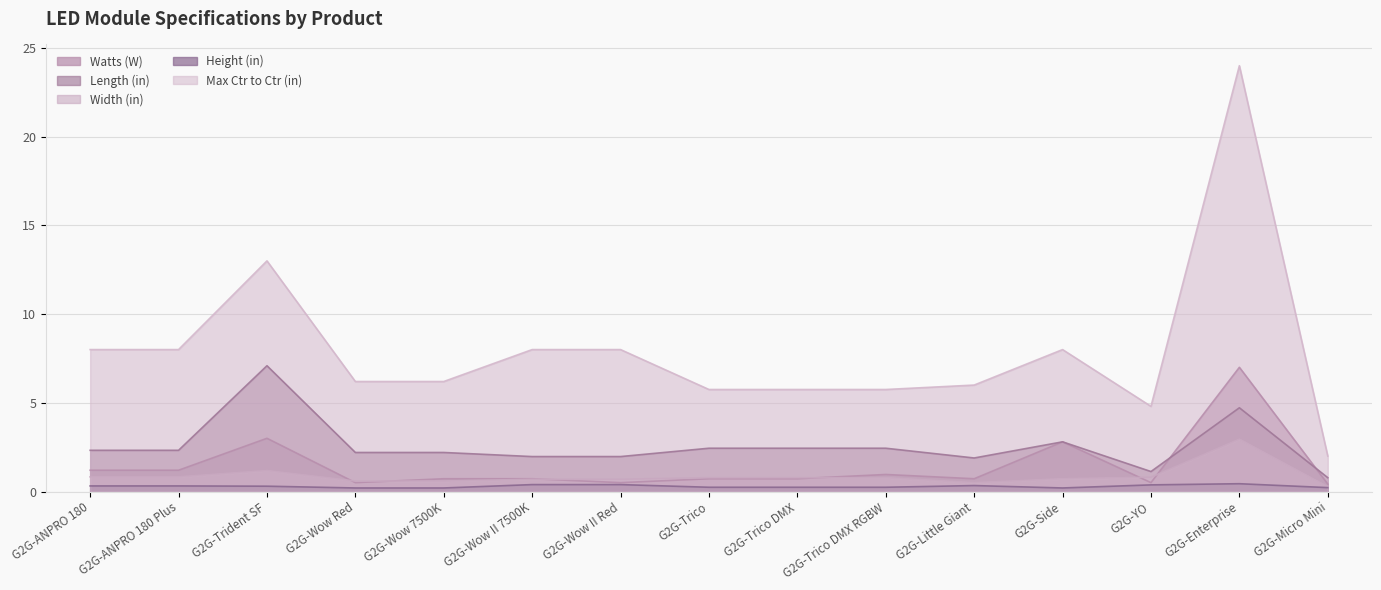

In Max Ctr to Ctr (in), how many points are higher than both neighbors (excluding endpoints)?

3